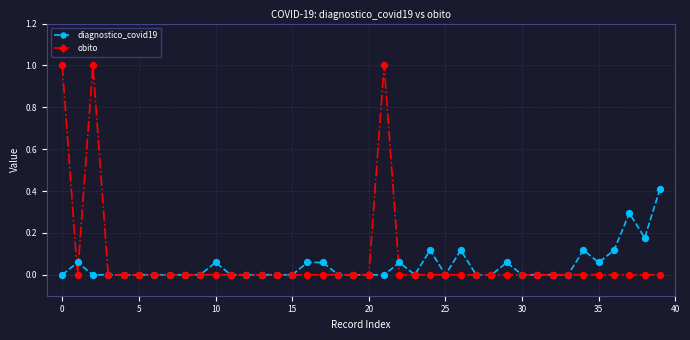

What is the maximum value for obito?

1.0